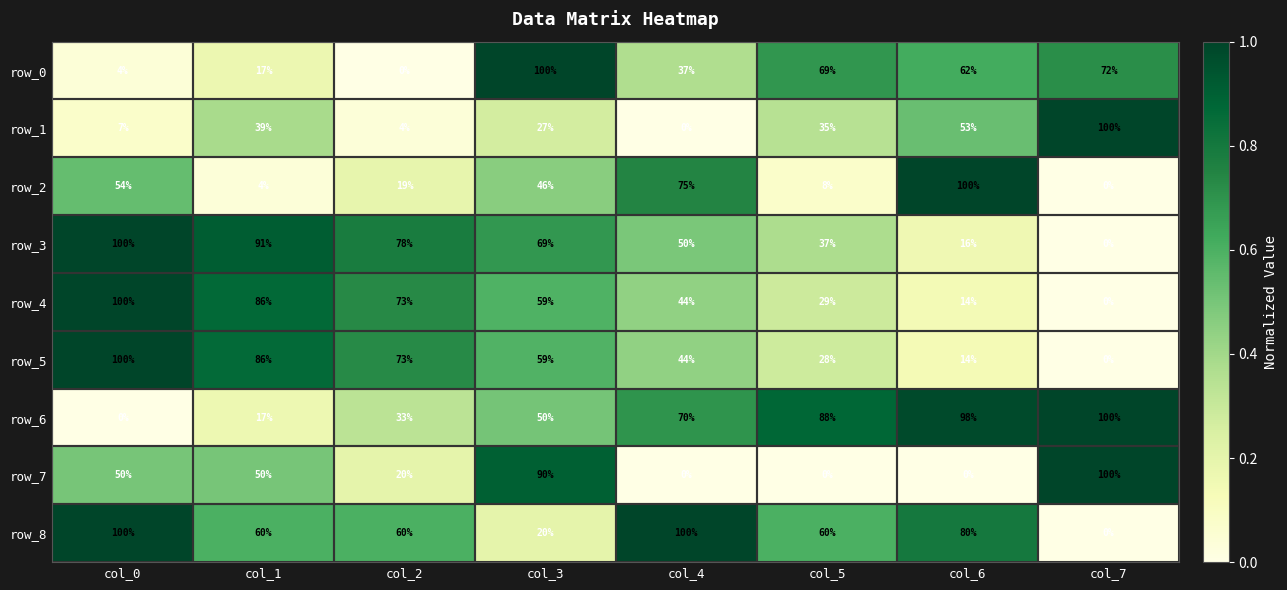

How many categories are shown in the chart?

8